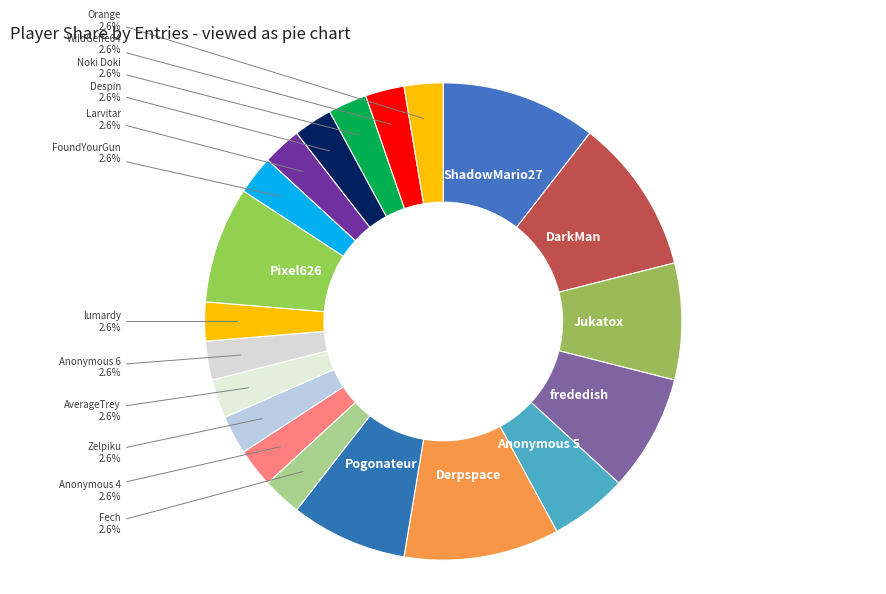

Approximately how many times larger is the value at AverageTrey compared to Anonymous 4?

1.0